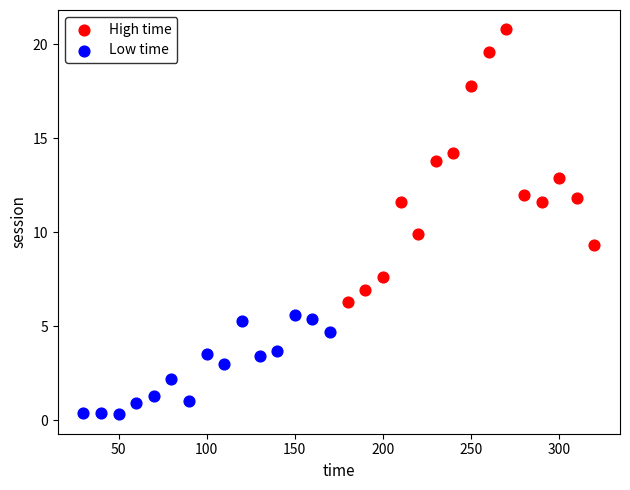

Which series contains the highest Y value?

High time